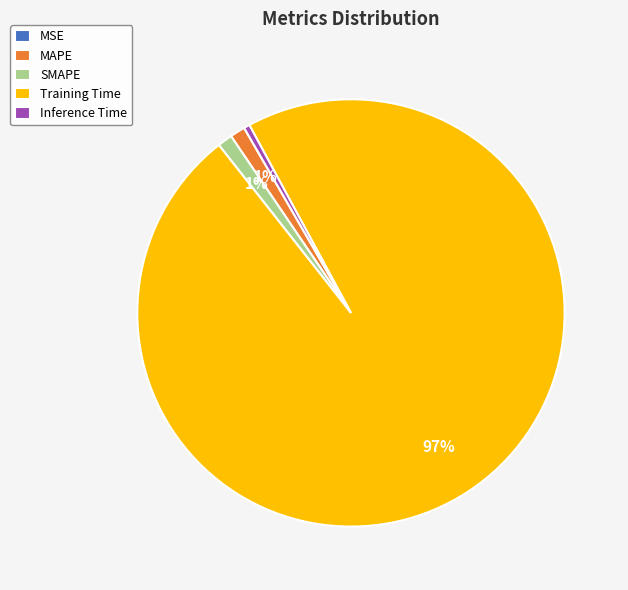

Do Inference Time and MAPE together represent more than half of the pie?

No